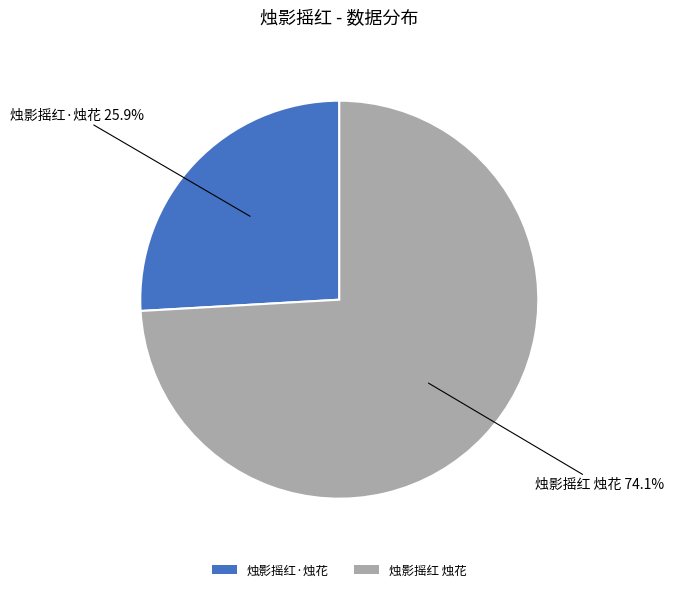

Combined, what portion of the pie is 烛影摇红 烛花 and 烛影摇红·烛花?

100.0%